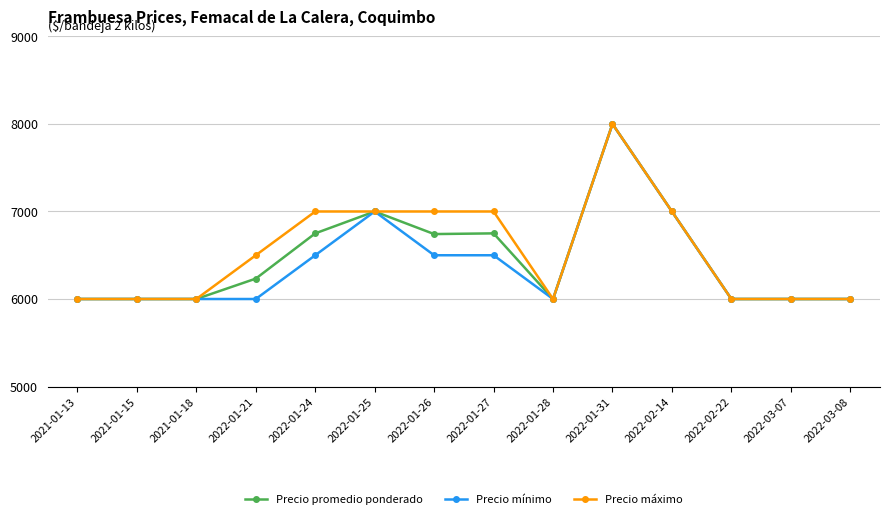

What is the value of the Precio promedio ponderado point at the 12th from the left?

6000